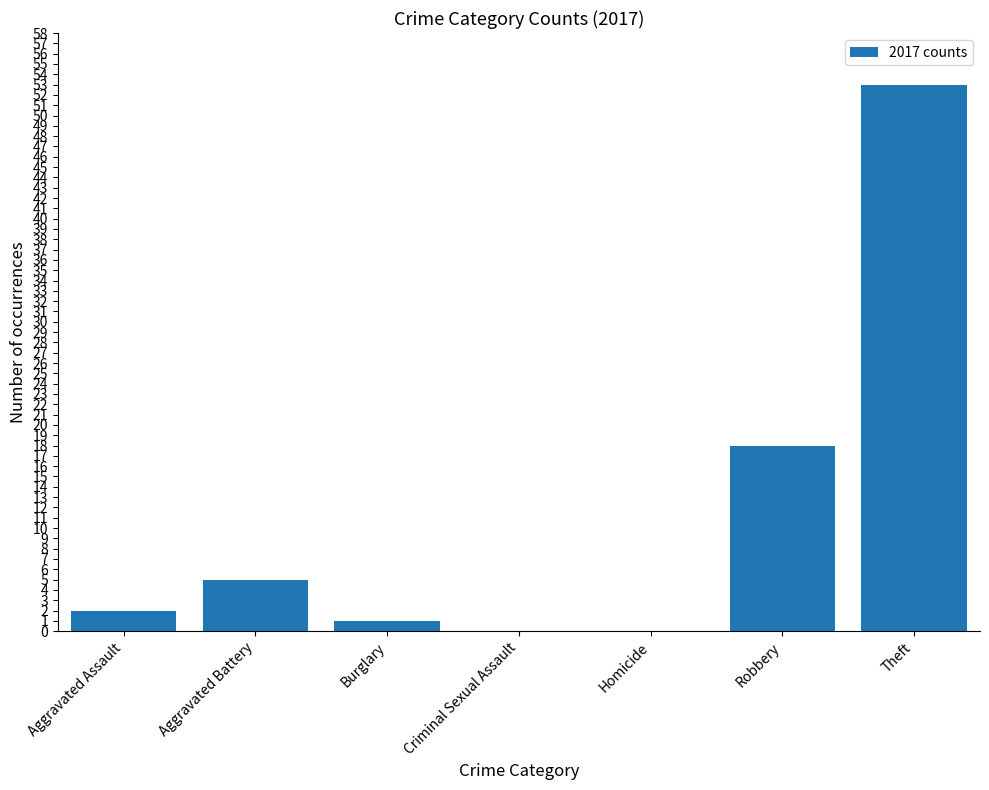

Reading right to left, what are all the values shown in this chart?

53	18	0	0	1	5	2